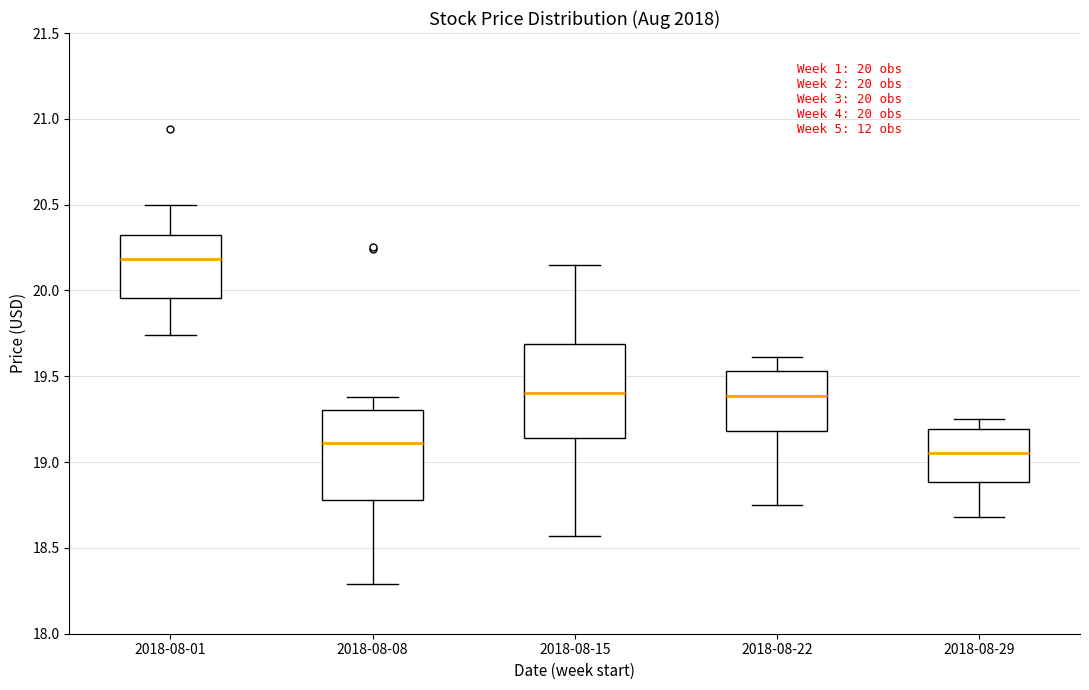

Which box has the highest median line?

2018-08-01